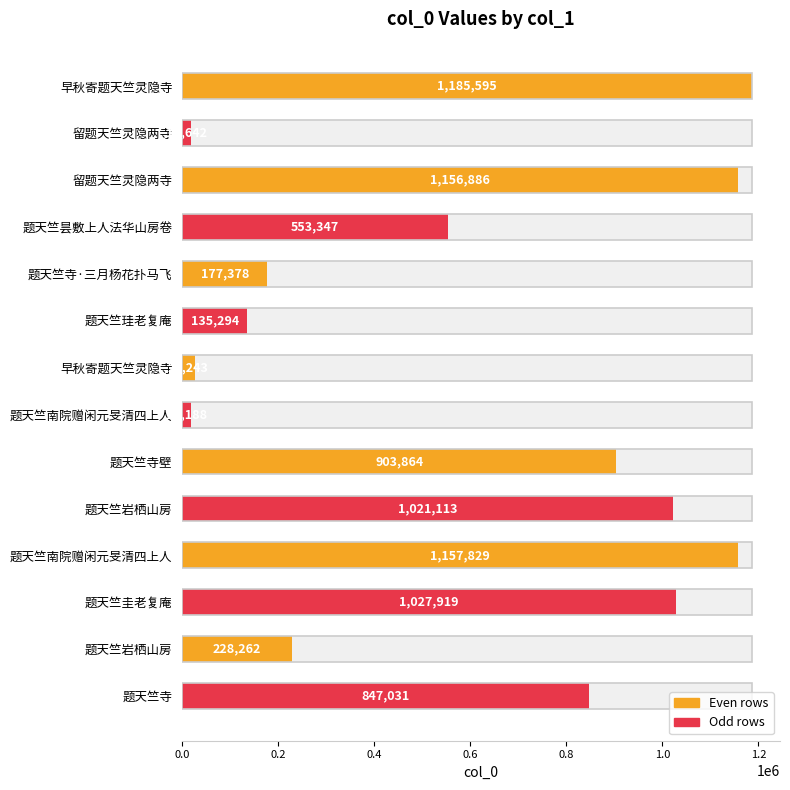

What is the difference between the maximum and minimum values?

1166953